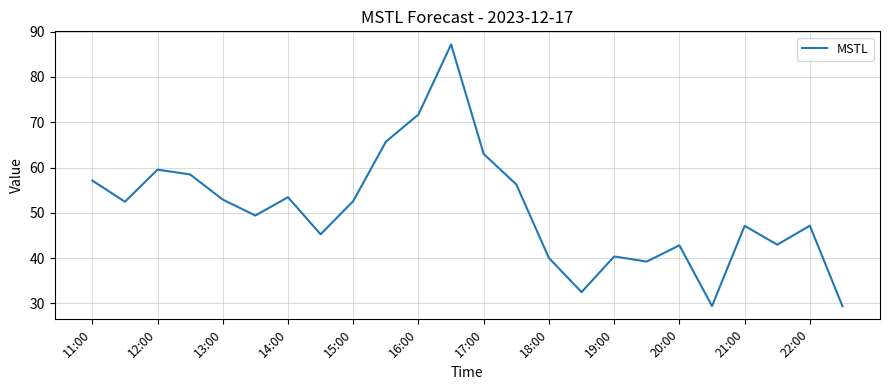

What is the greatest value displayed?

87.2